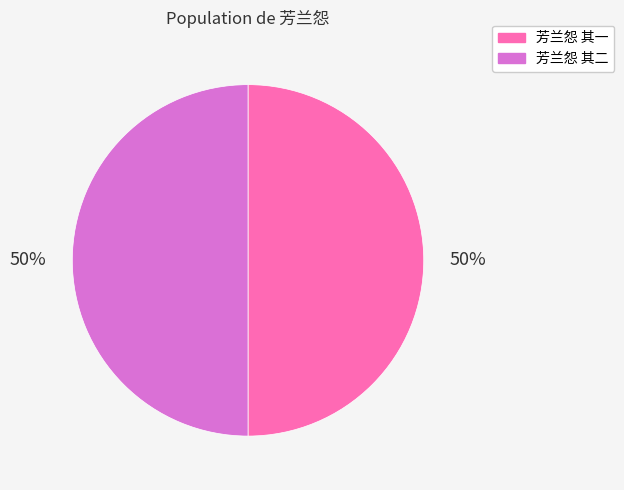

Do 芳兰怨 其一 and 芳兰怨 其二 together represent more than half of the pie?

Yes